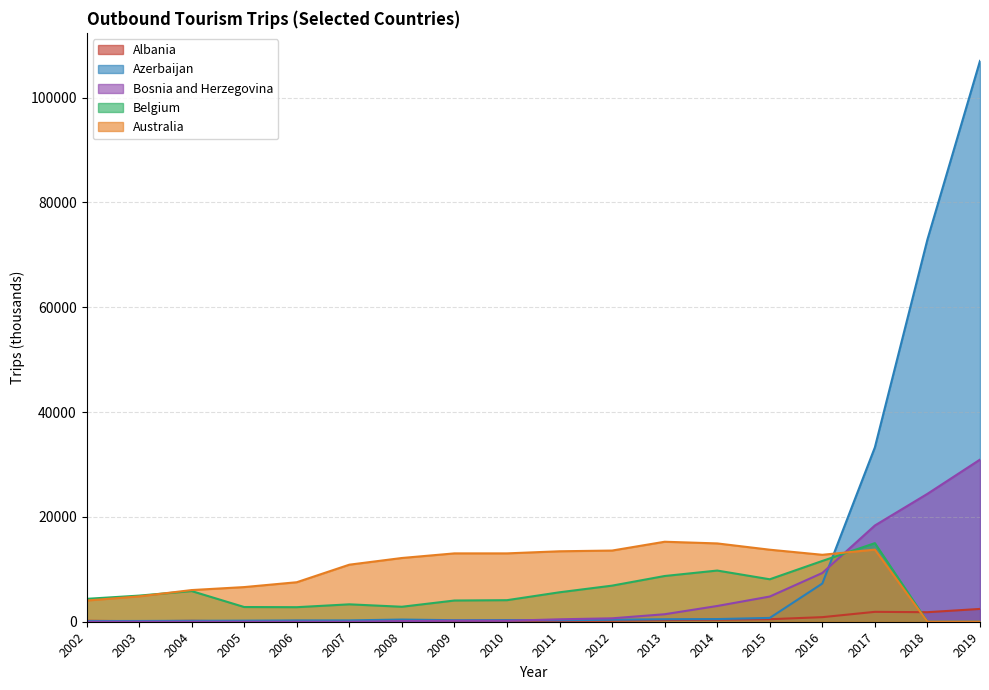

At which label does Belgium first exceed 4984?

2004